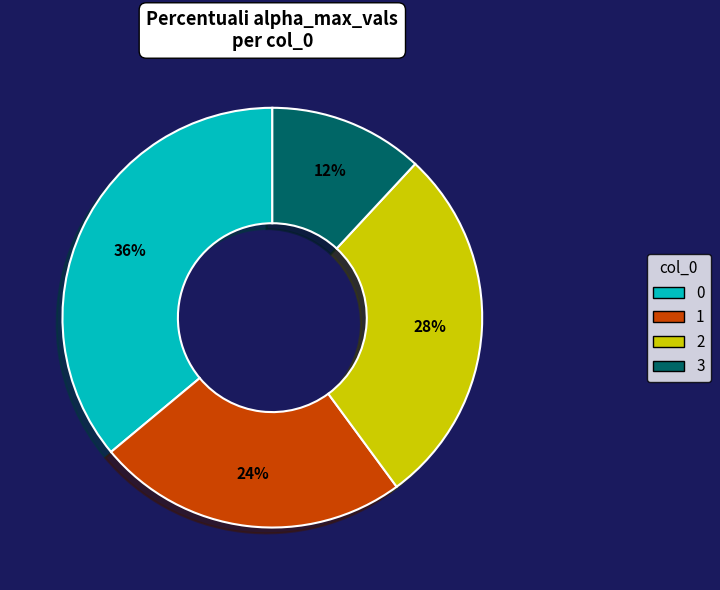

To the nearest percent, what is the difference between the 2 and 0 slice percentages?

8%